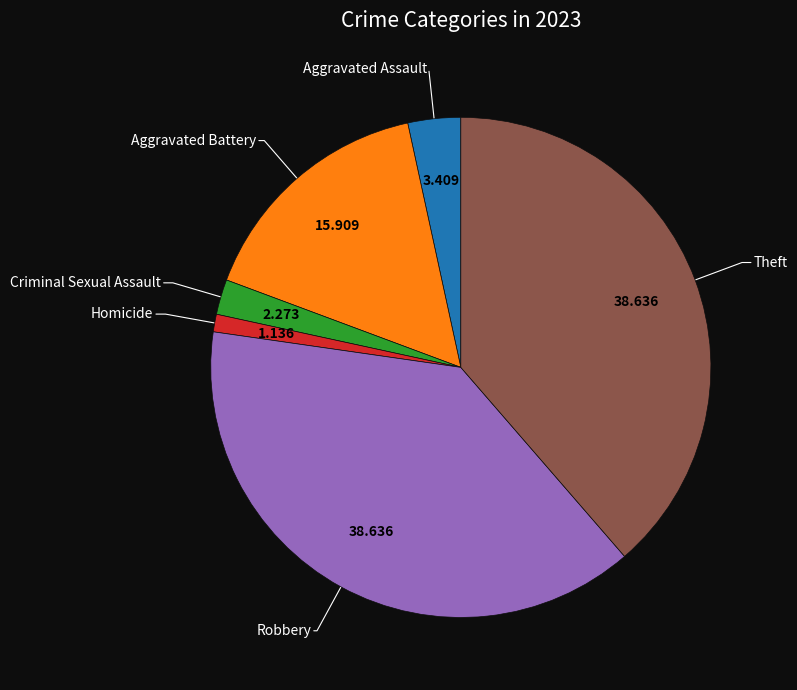

Does any single category account for the majority?

No